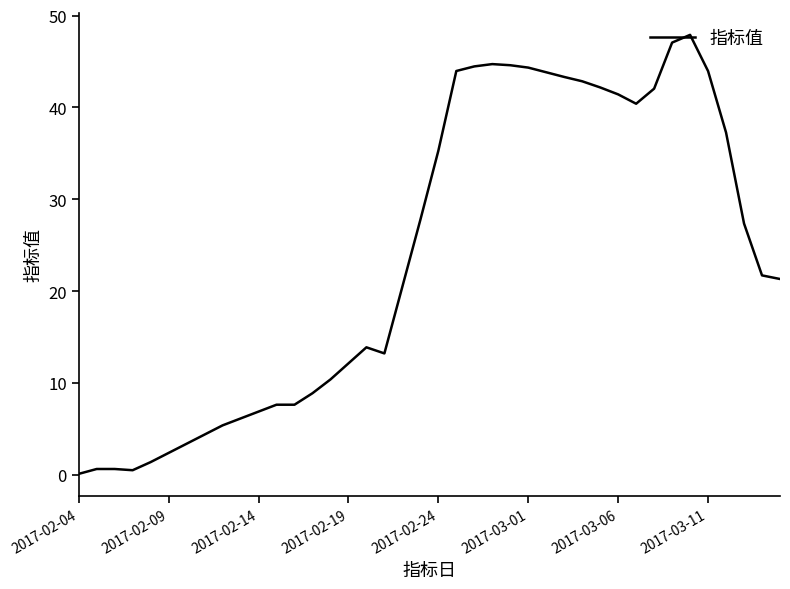

What is the difference between the maximum and minimum values?

47.8